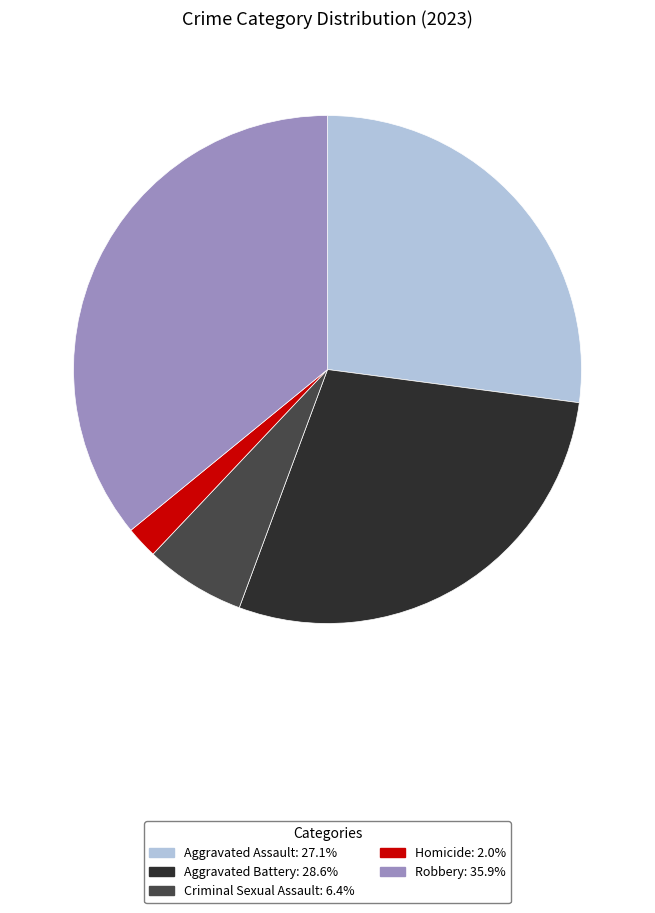

Is there any slice that represents more than half of the pie?

No